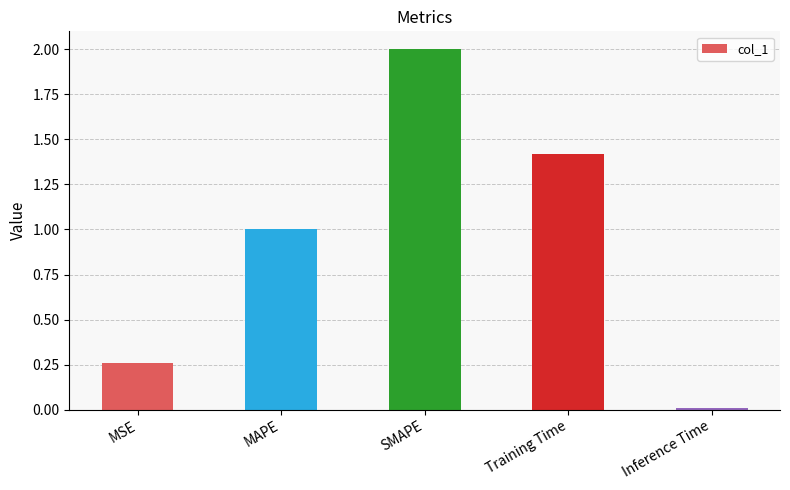

What is the approximate value at MAPE?

1.0